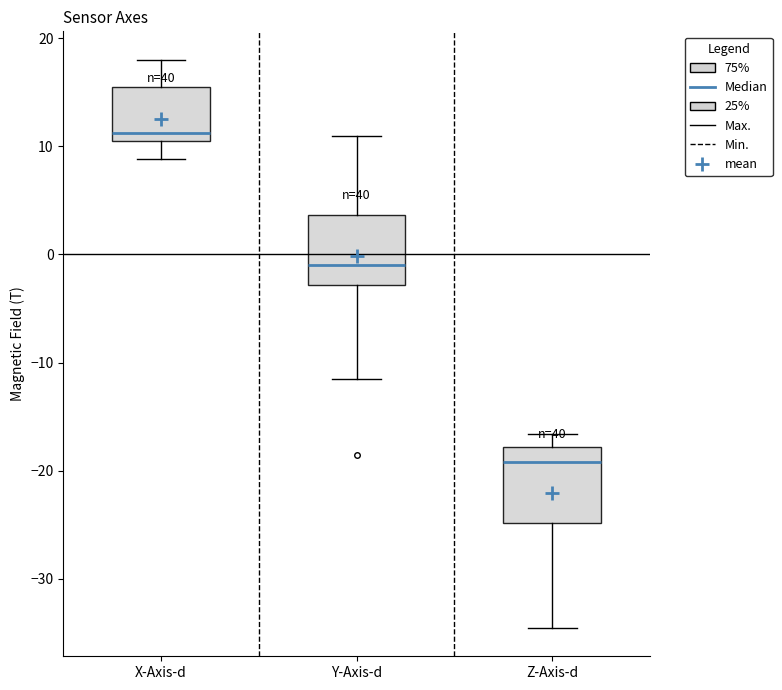

Which box's median line is the lowest?

Z-Axis-d